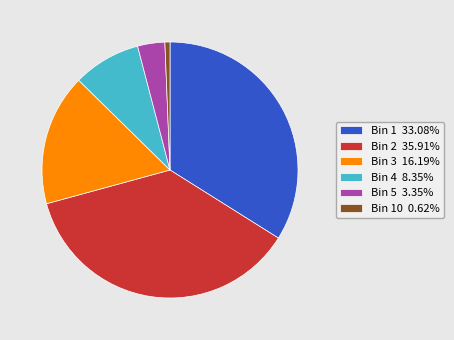

Do Bin 10 0.62% and Bin 3 16.19% together represent more than half of the pie?

No